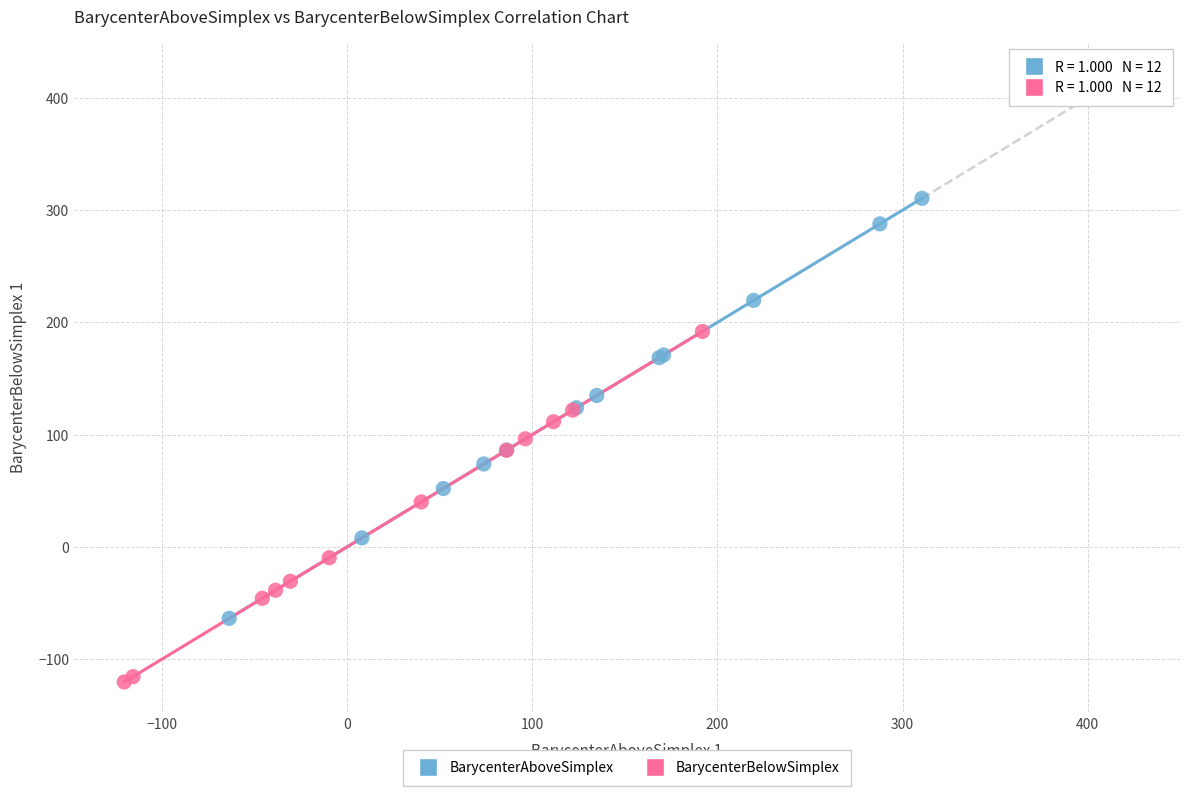

Which series reaches the maximum Y coordinate?

BarycenterAboveSimplex